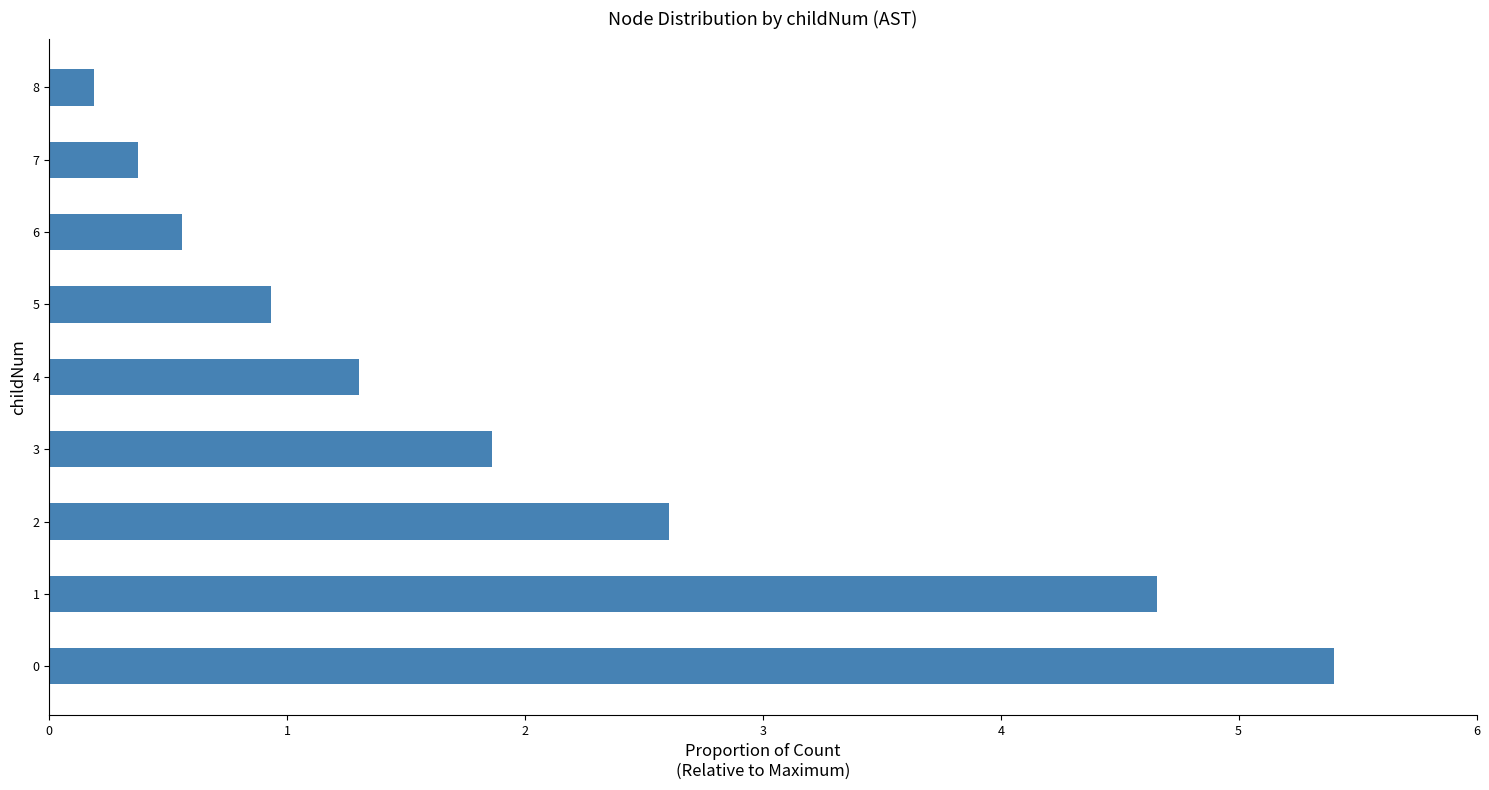

What is the average value?

2.0